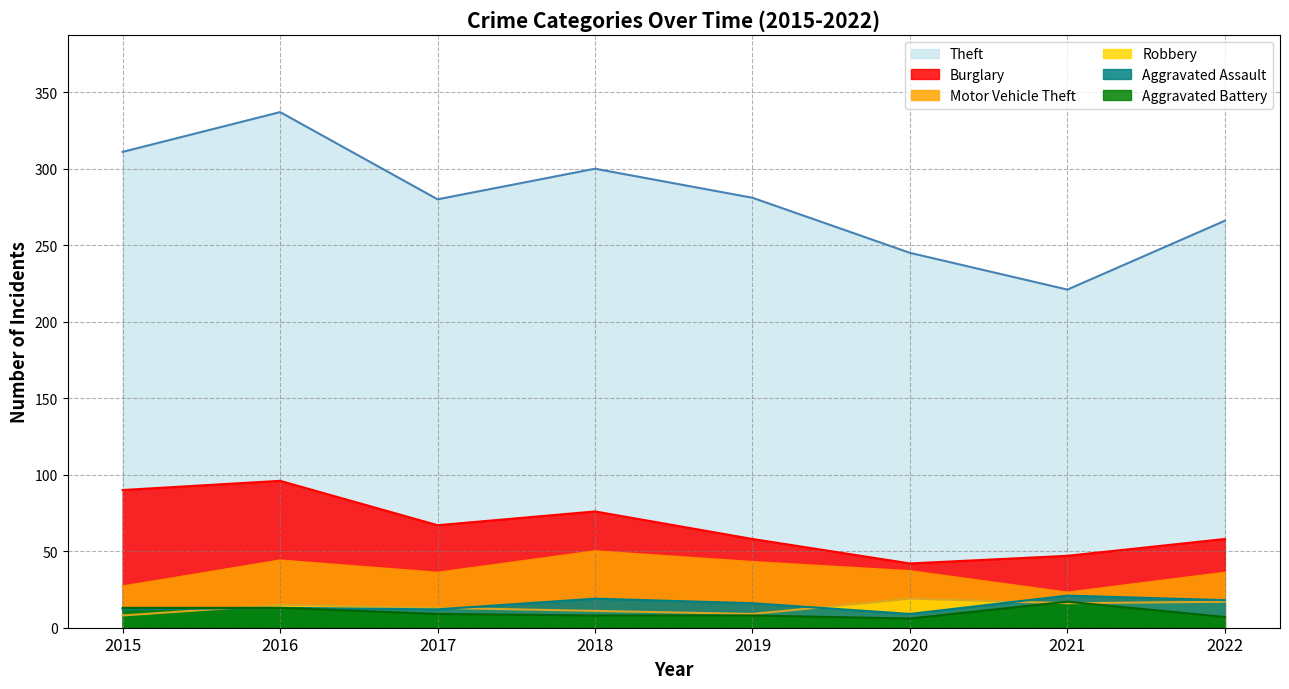

Does the chart have visible grid lines?

Yes